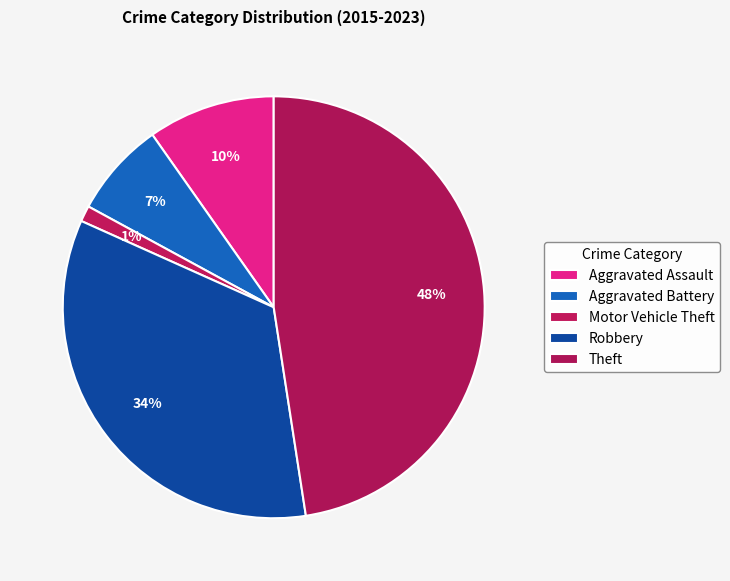

How many segments does this pie chart have?

5